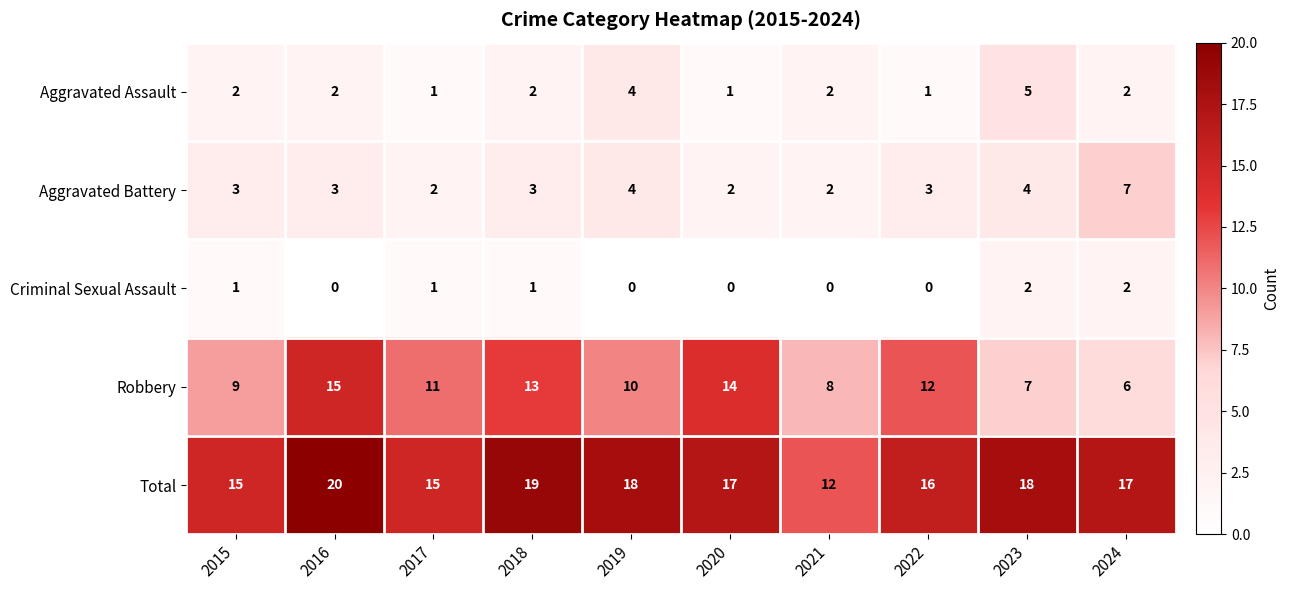

Is the value of Total at 2021 greater than the value of Robbery at 2020?

No